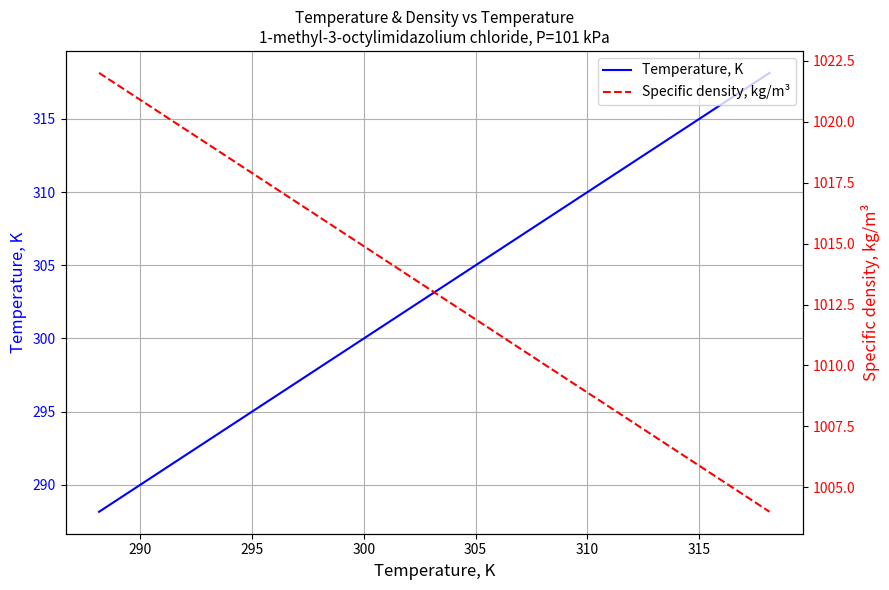

What are all the series names shown in the legend?

Temperature, K, Specific density, kg/m³